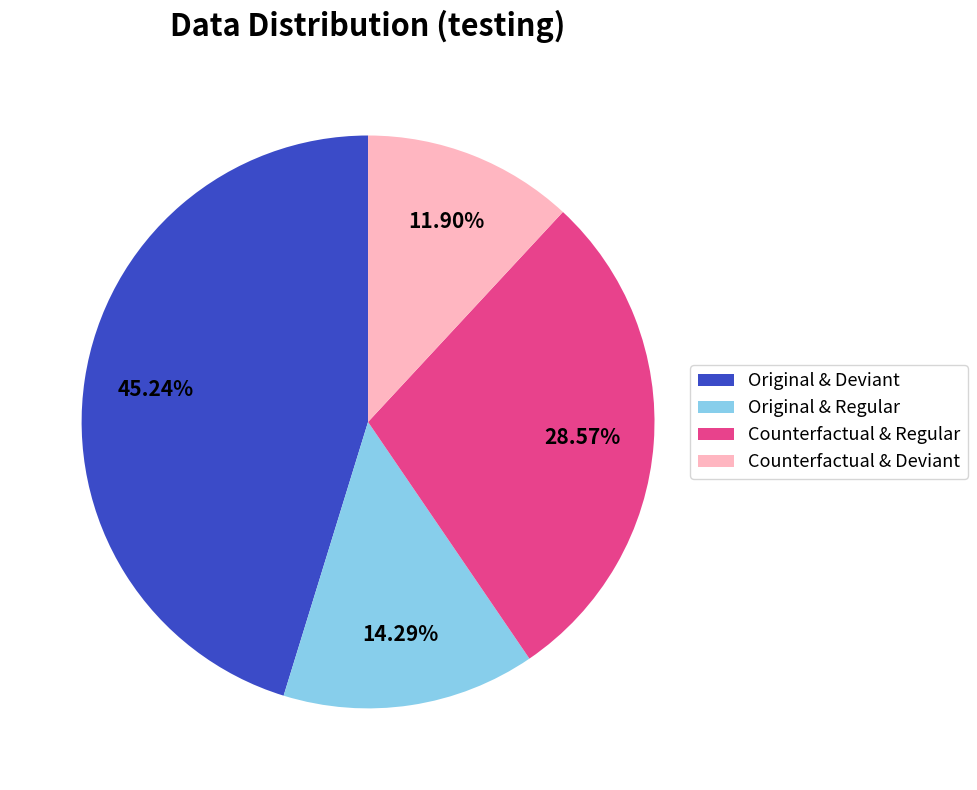

What is the ratio of the value at Original & Deviant to the value at Counterfactual & Deviant?

3.8